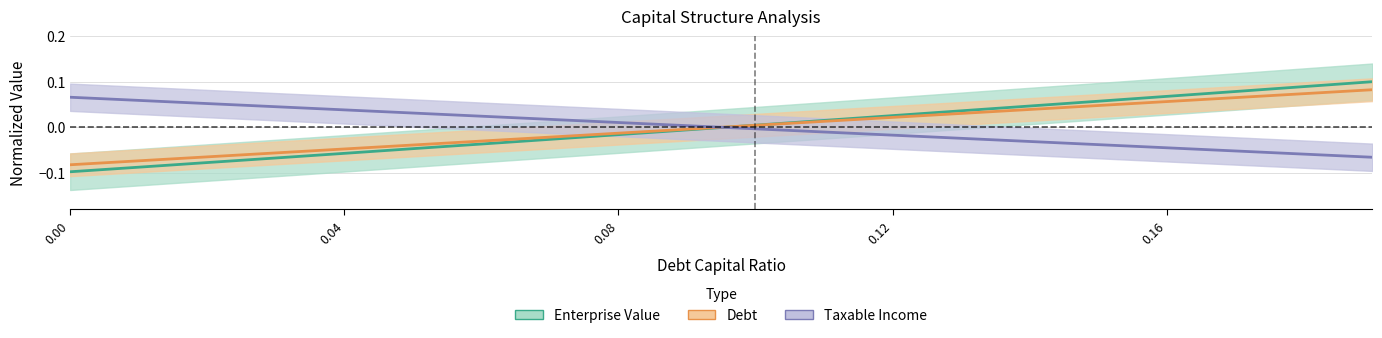

What is the value of the enterprise_value point at the 2nd from the left?

-0.1